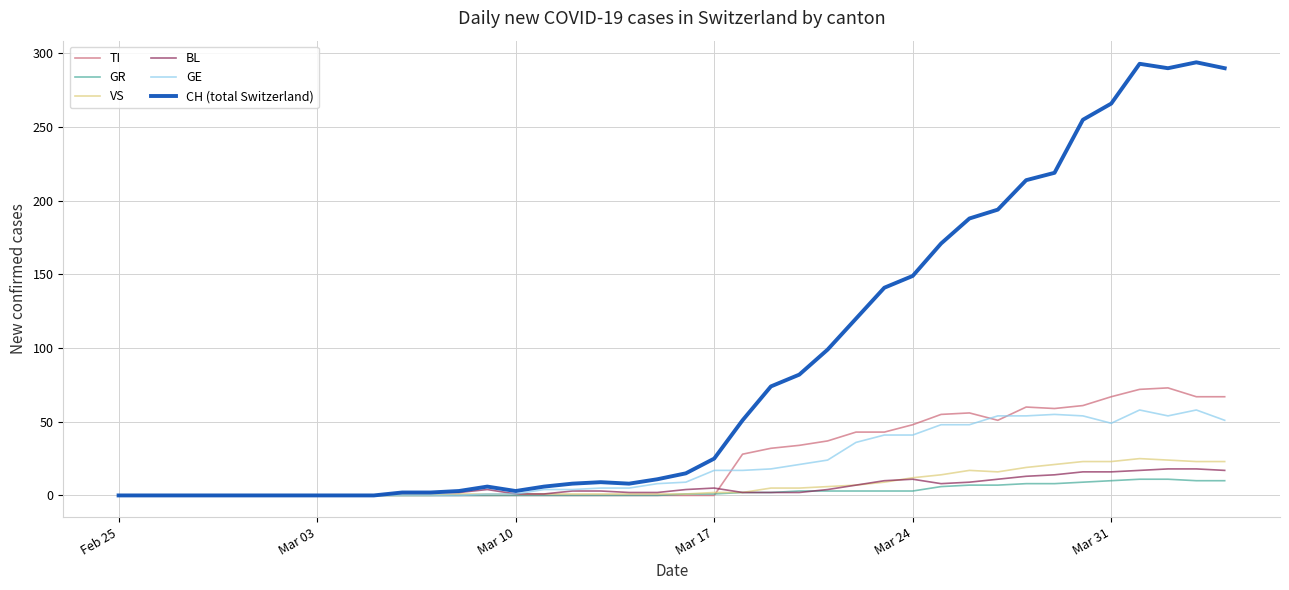

Which series has the widest spread of values?

CH (total Switzerland)